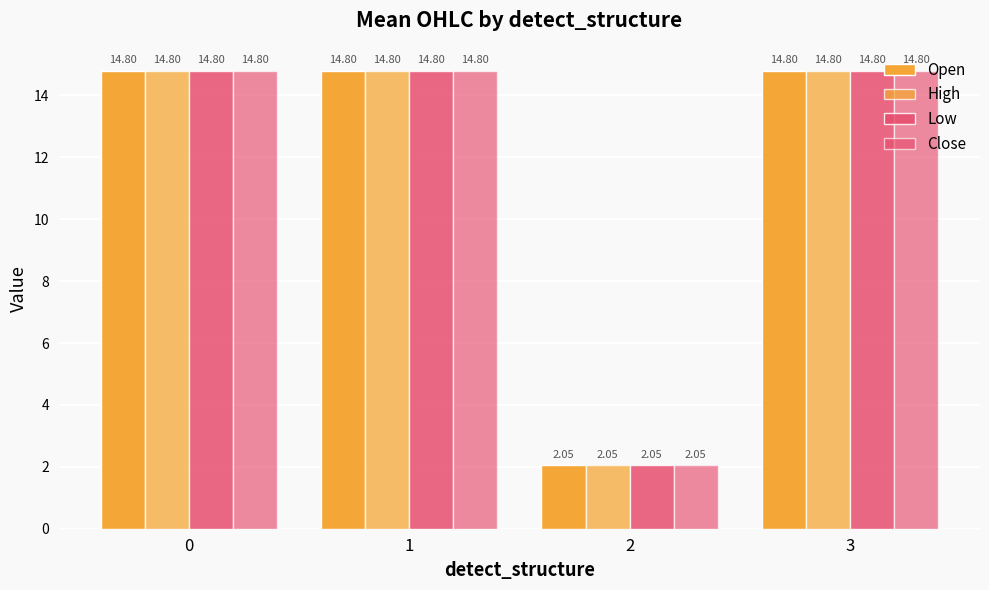

What is the sum of the High values at 3 and 1?

29.6